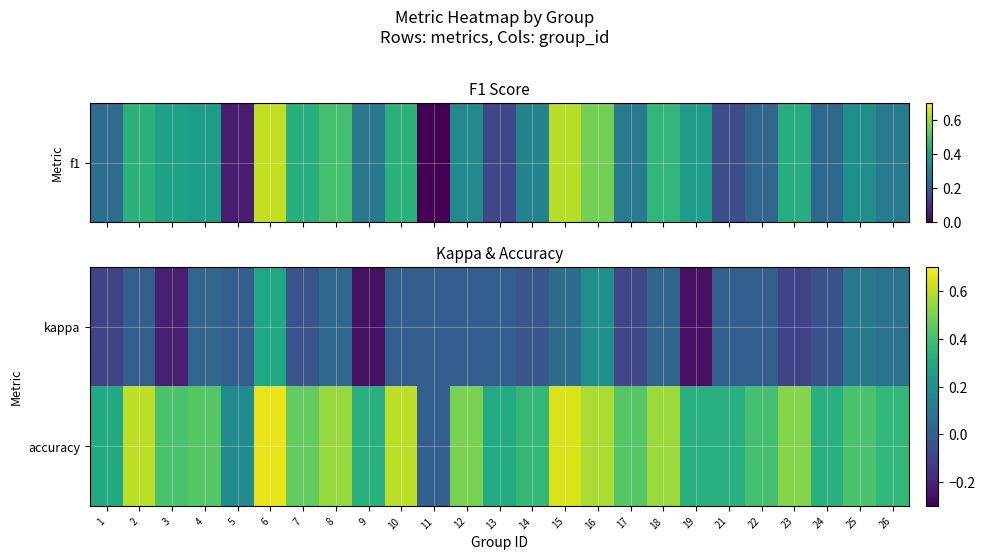

Reading left to right, list all the values displayed in this chart.

kappa: 1=-0.1	2=0.0	3=-0.2	4=0.0	5=0.0	6=0.3	7=-0.0	8=0.0	9=-0.3	10=0.0	11=0.0	12=0.0	13=0.0	14=-0.0	15=0.1	16=0.2	17=-0.1	18=0.0	19=-0.3	21=0.0	22=0.0	23=-0.1	24=-0.0	25=0.1	26=0.1
accuracy: 1=0.3	2=0.6	3=0.4	4=0.4	5=0.2	6=0.7	7=0.5	8=0.5	9=0.3	10=0.6	11=0.0	12=0.5	13=0.3	14=0.4	15=0.6	16=0.6	17=0.4	18=0.6	19=0.3	21=0.3	22=0.4	23=0.5	24=0.3	25=0.4	26=0.4